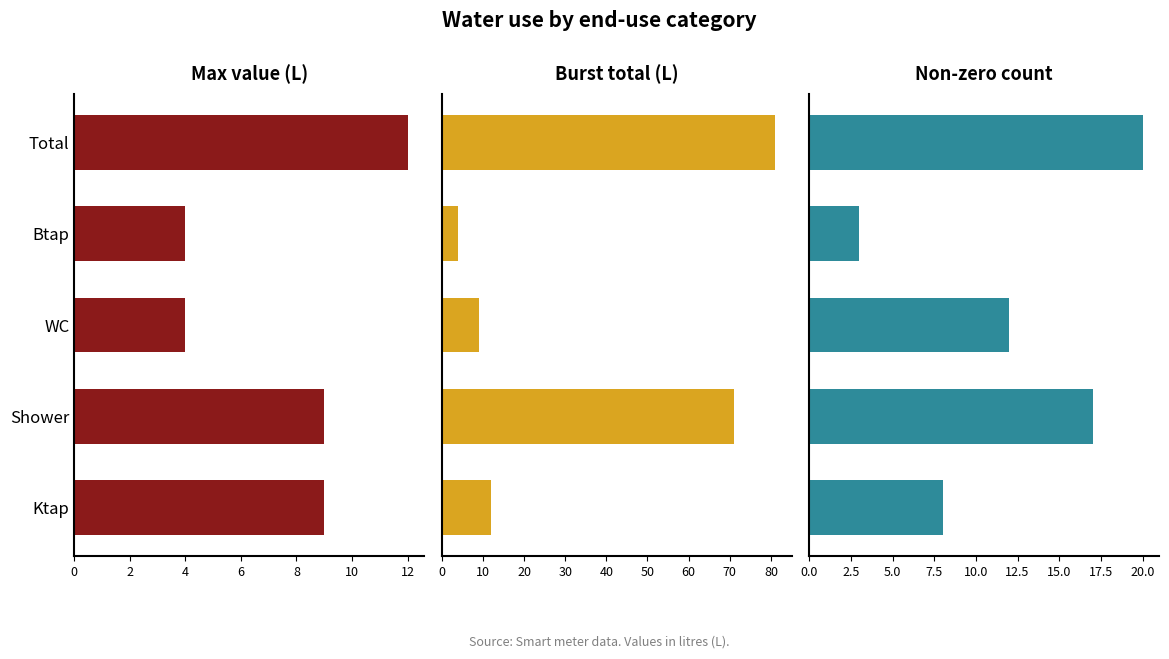

What is the minimum value for Max value (L)?

4